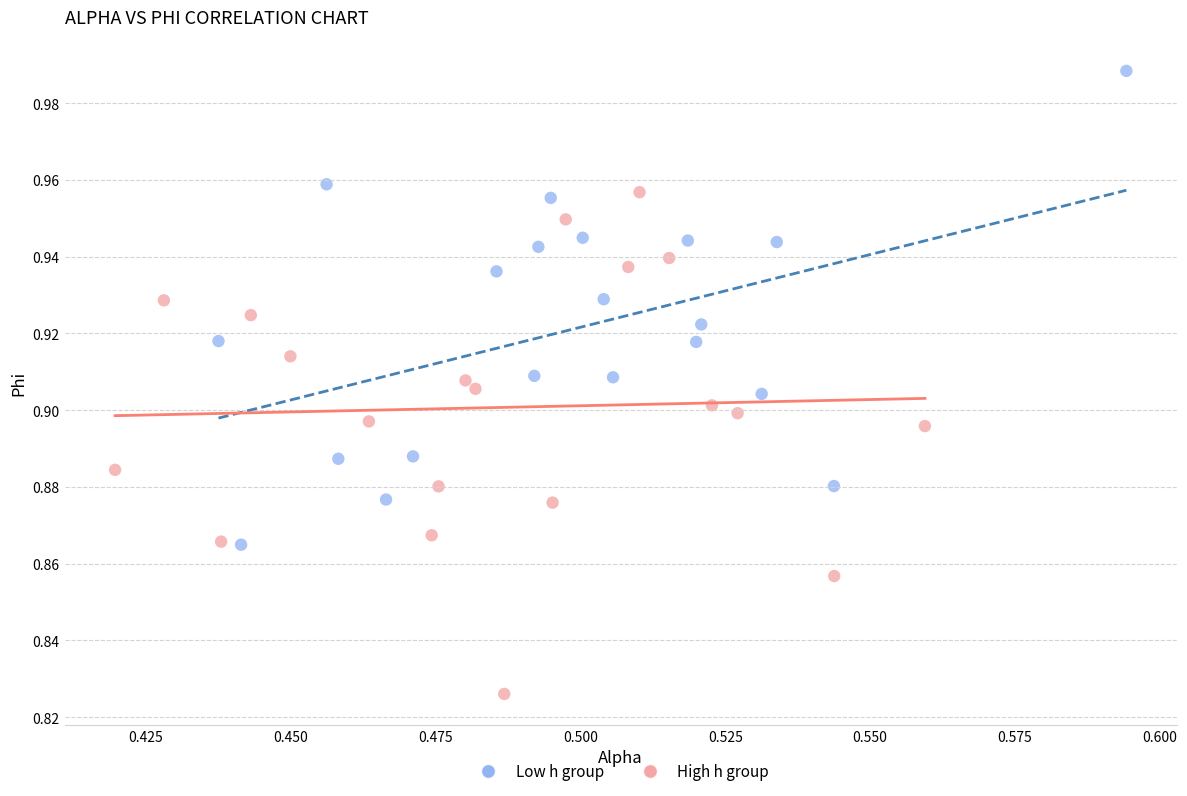

Which series reaches the minimum Y coordinate?

High h group